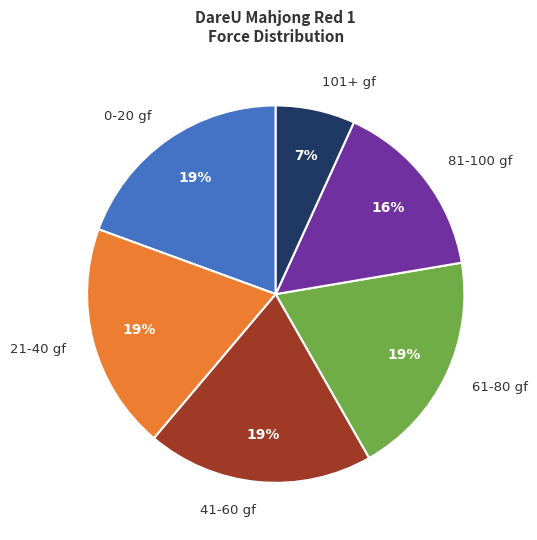

What is the smallest slice in the pie chart?

101+ gf